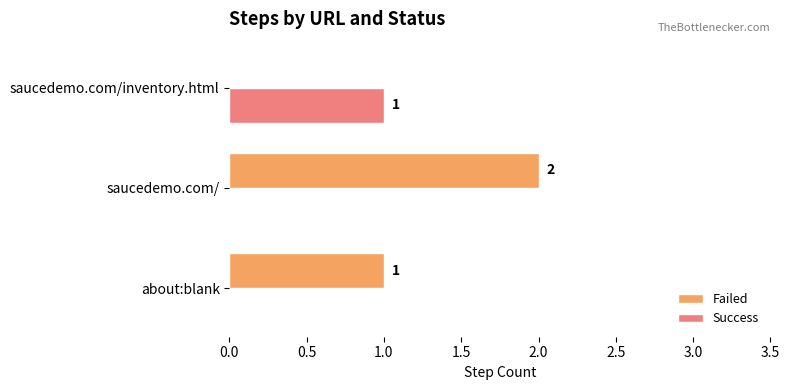

What is the sum of all Failed values?

3